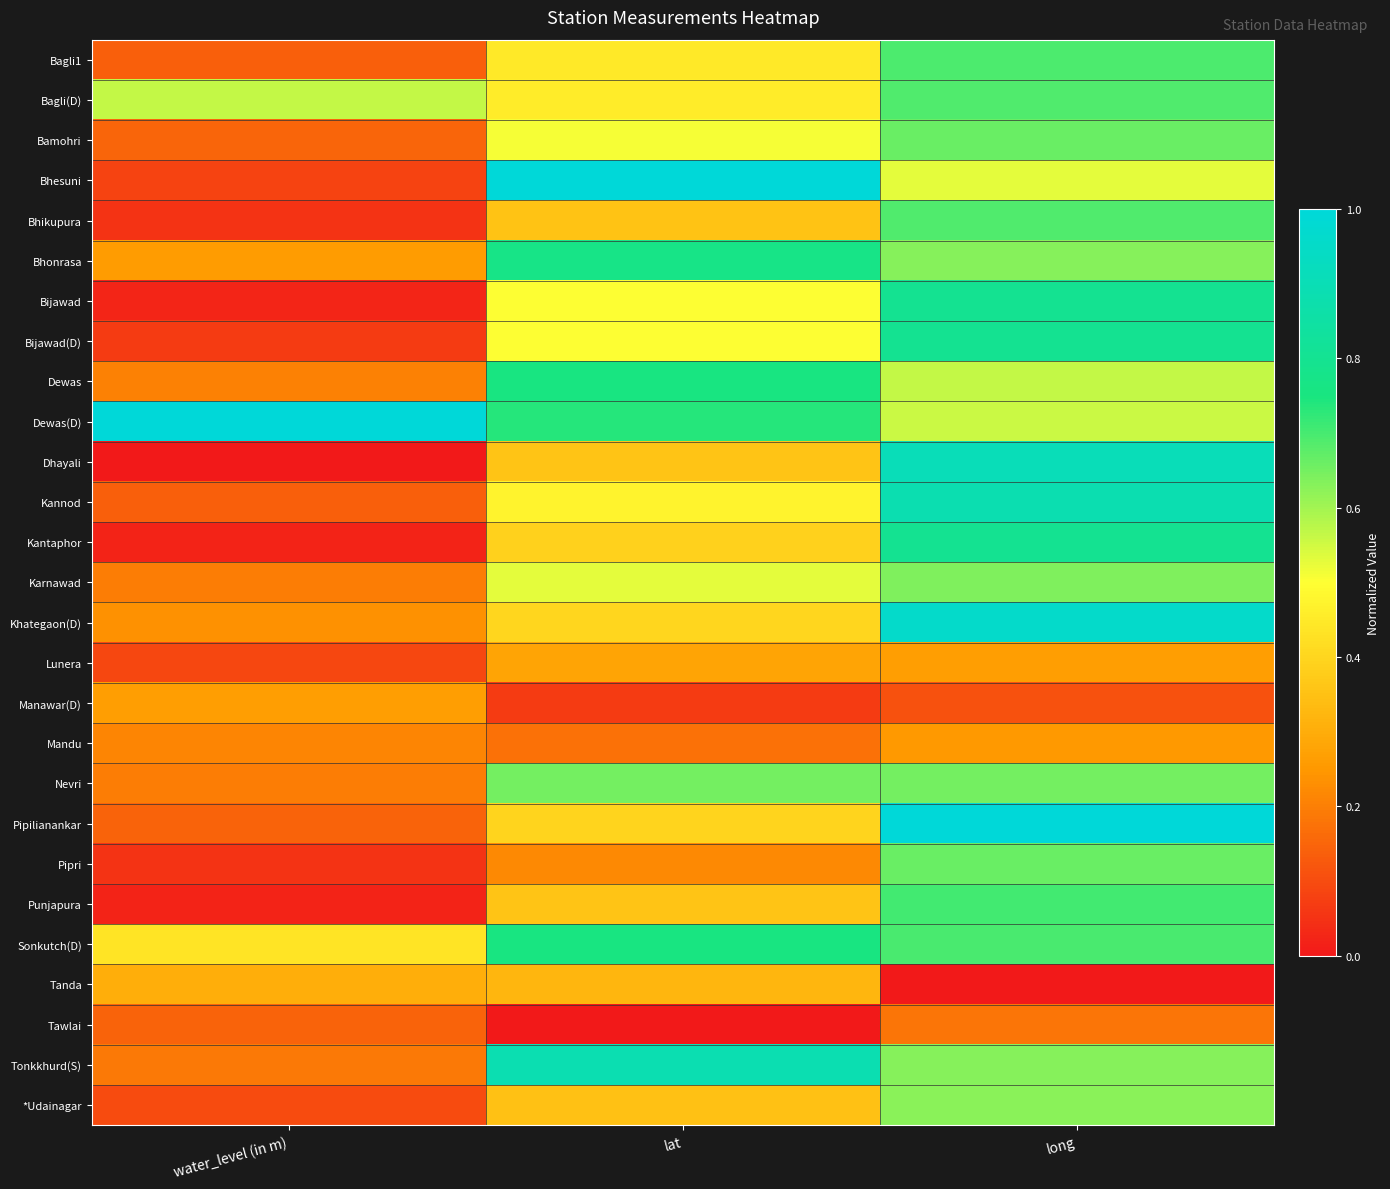

What is the greatest value displayed?

1.0